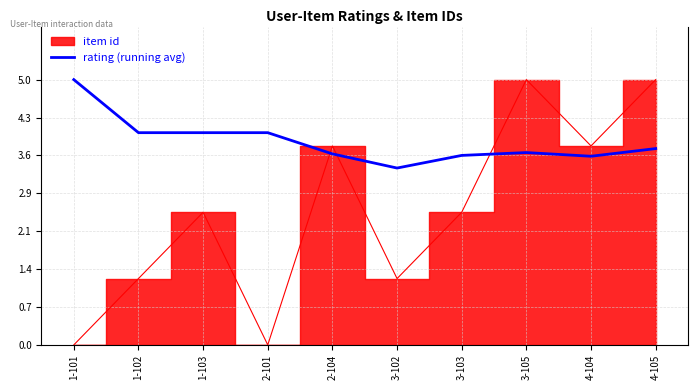

Is this an area chart (filled region under the line)?

No